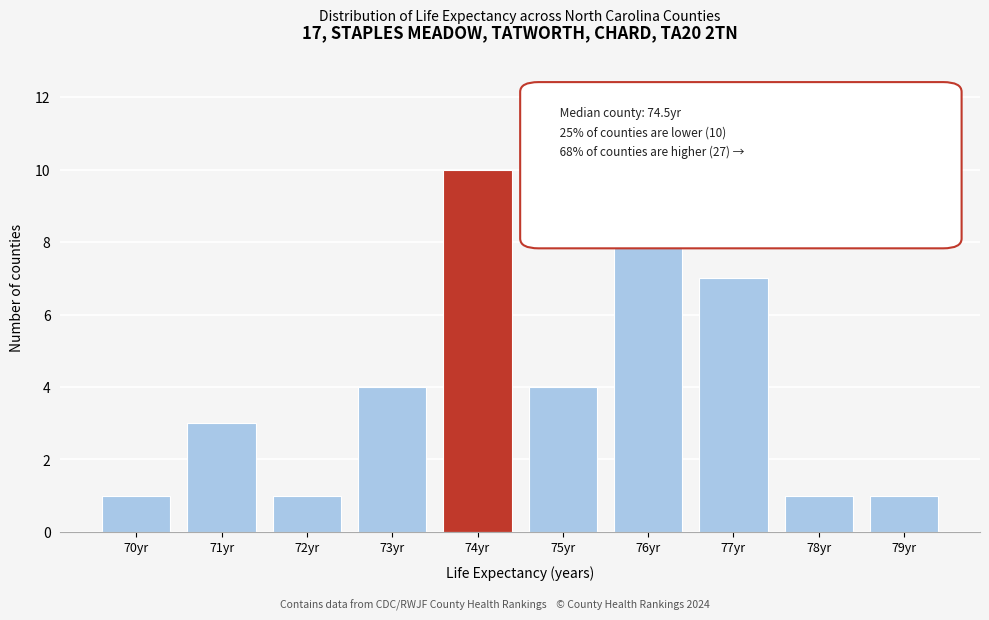

Reading right to left, extract all data points from this chart.

1	1	7	8	4	10	4	1	3	1